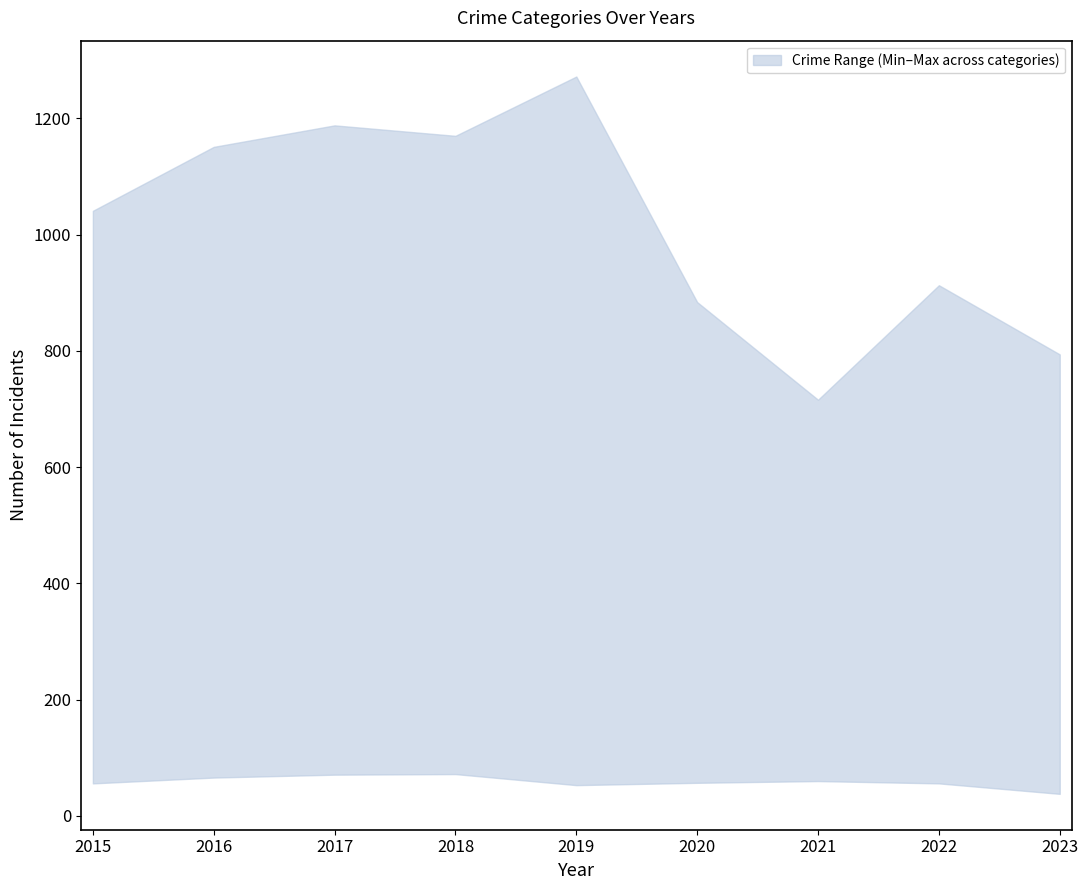

At how many categories does at least one series exceed 524?

9